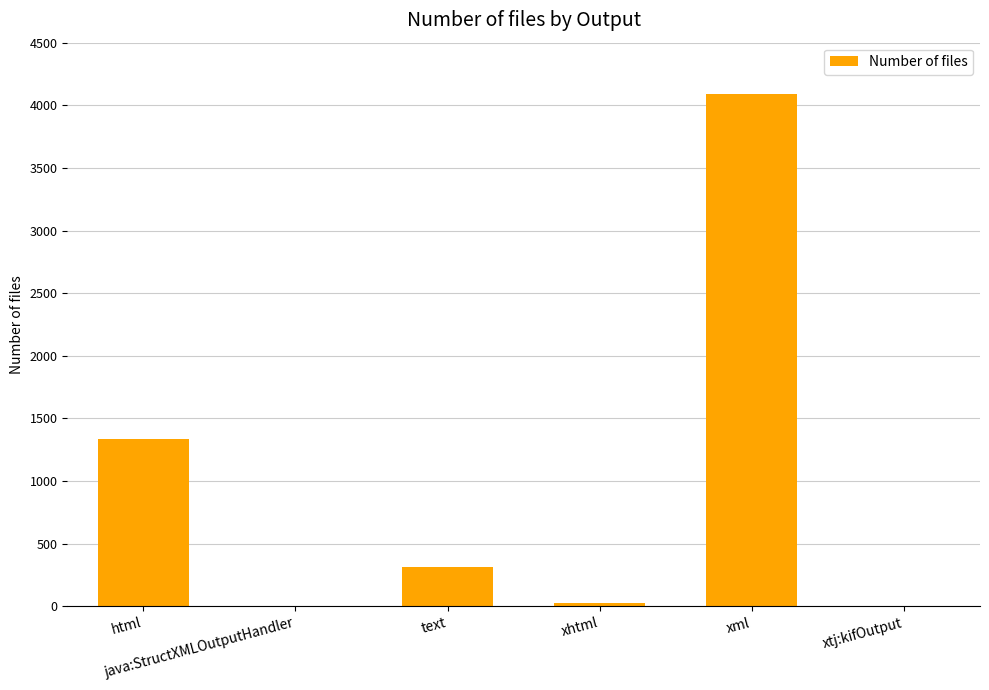

Approximately how many times larger is the value at html compared to xml?

0.3